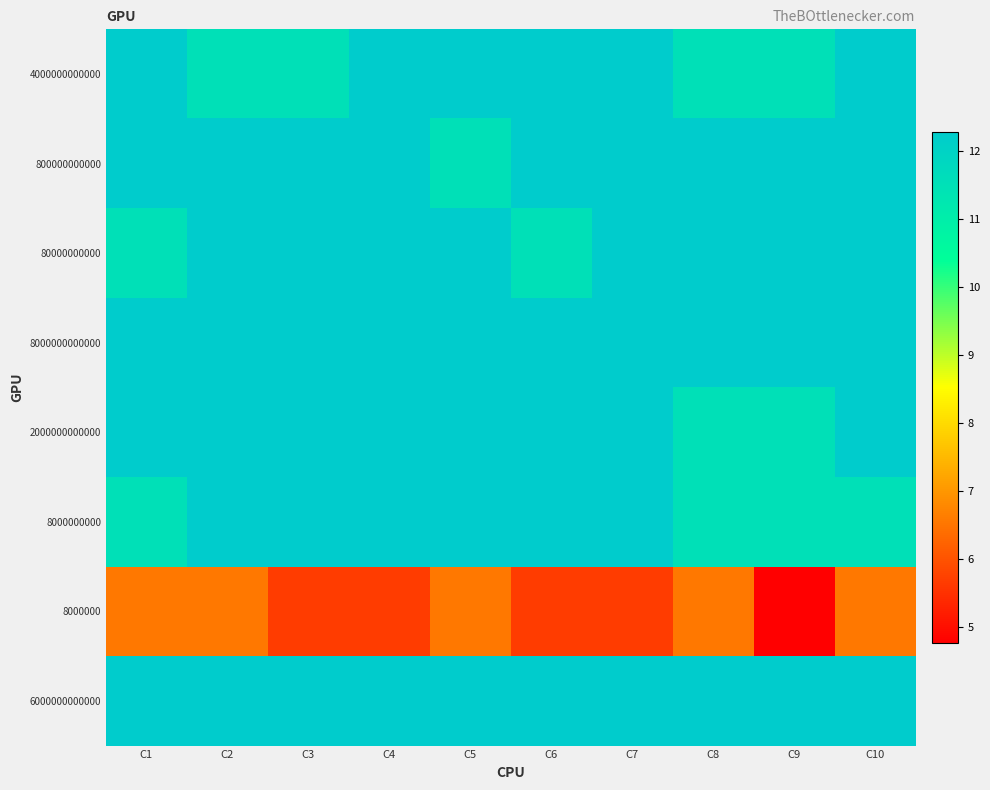

Between C3 and C9, which is larger?

C3